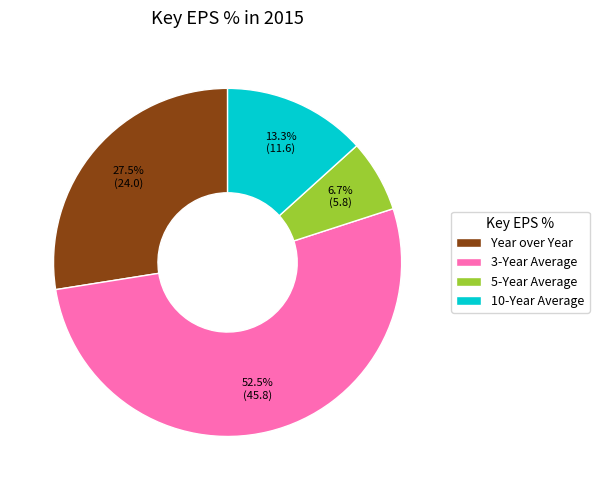

What is the ratio of the value at 10-Year Average to the value at Year over Year?

0.5